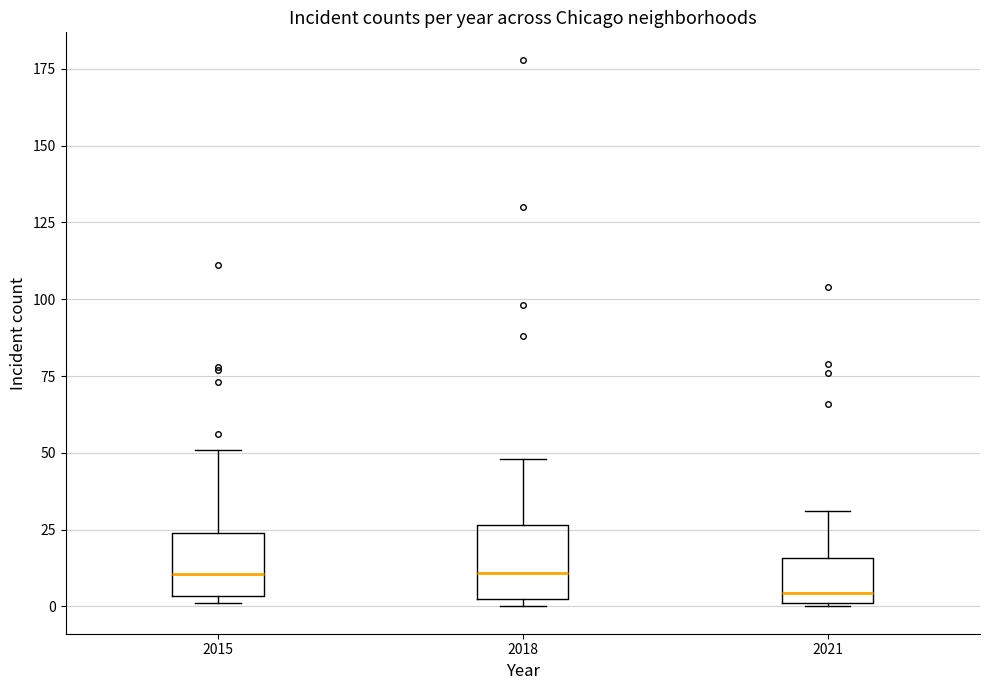

Which box has the lowest median line?

2021